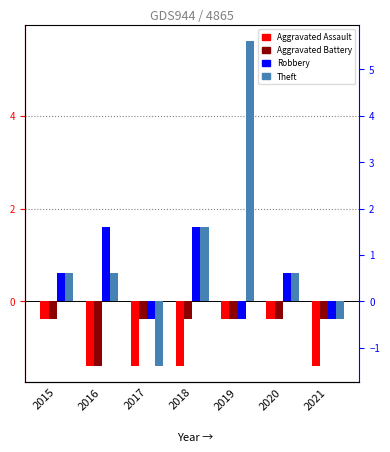

At 2021, list the series in order from smallest to largest.

Aggravated Assault, Aggravated Battery, Robbery, Theft